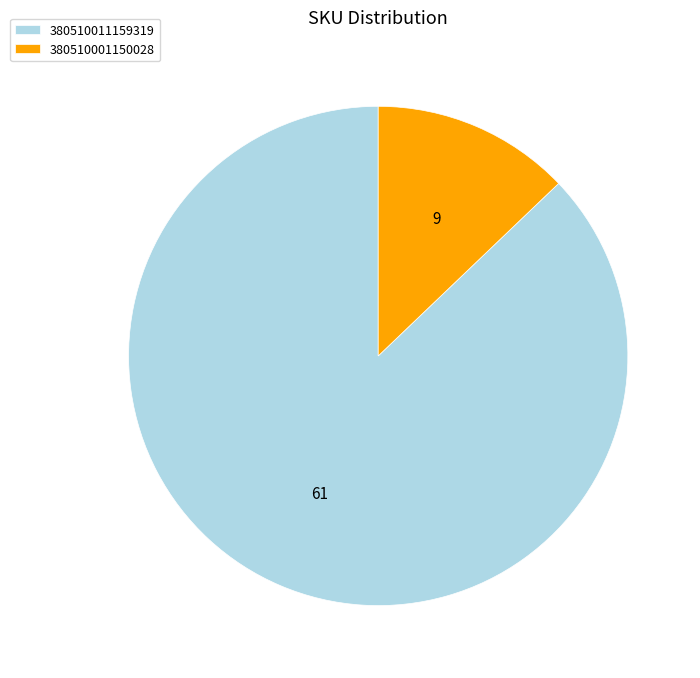

Which slice is the smallest?

380510001150028